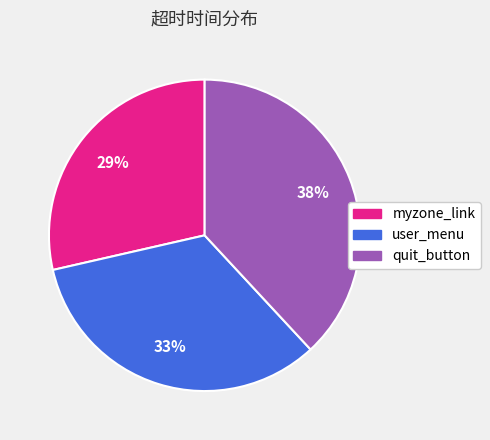

Is the sum of user_menu and quit_button greater than half?

Yes